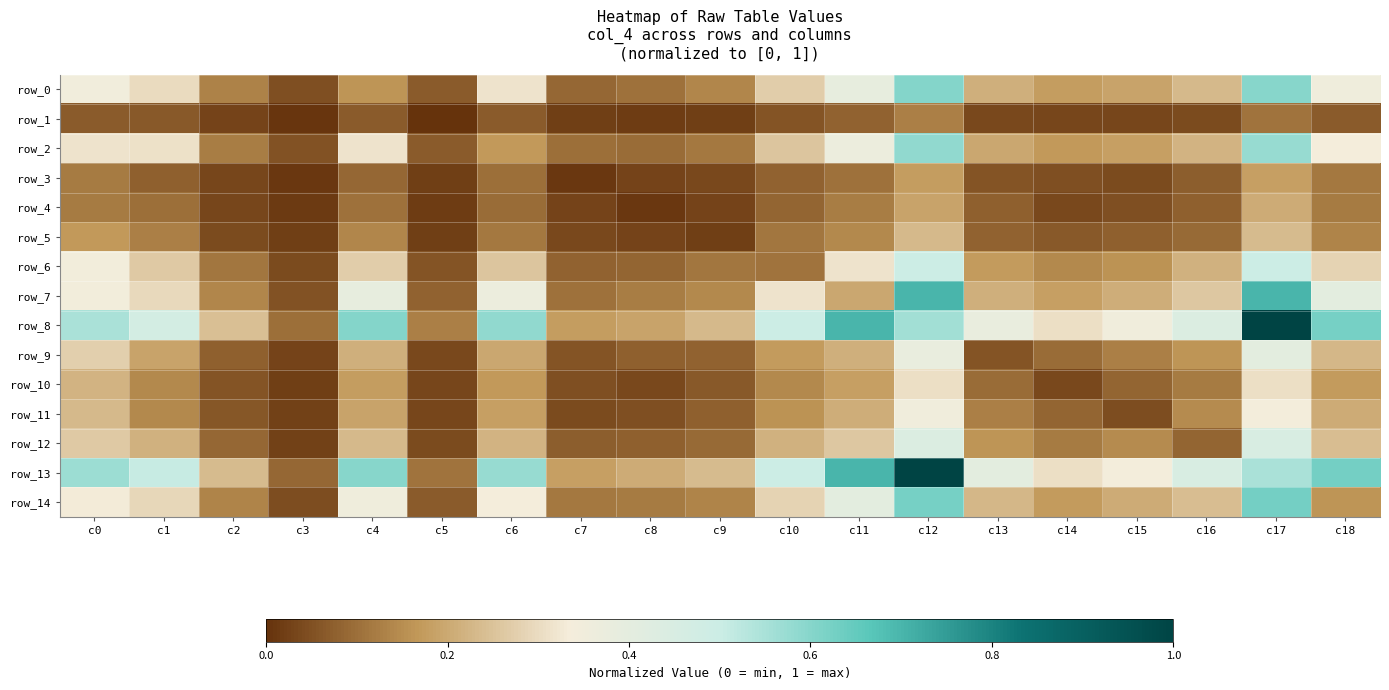

What is the total value across all series at c18?

4.1